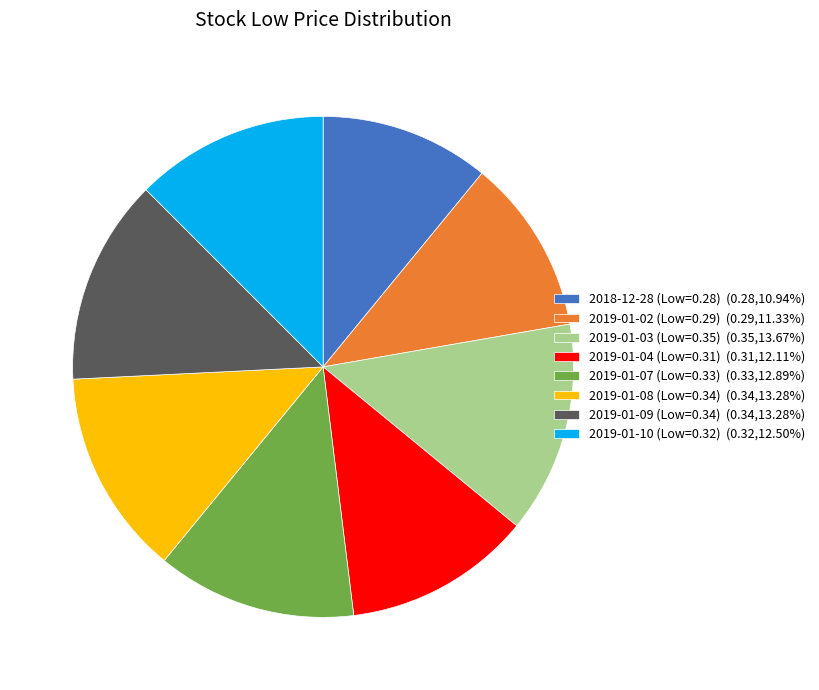

Is there a majority slice in this chart?

No